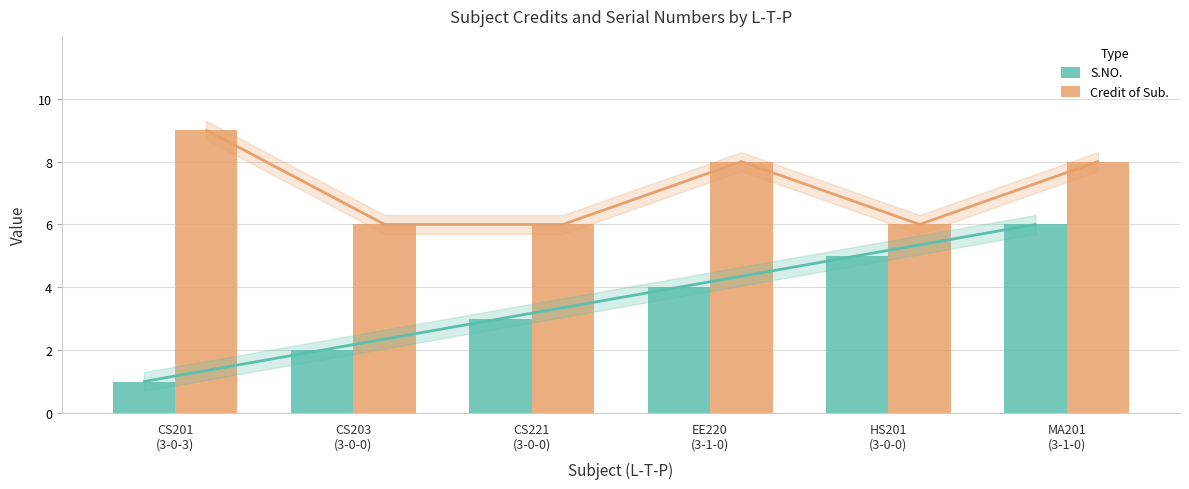

What is the label of the 5th bar from the left?

HS201
(3-0-0)